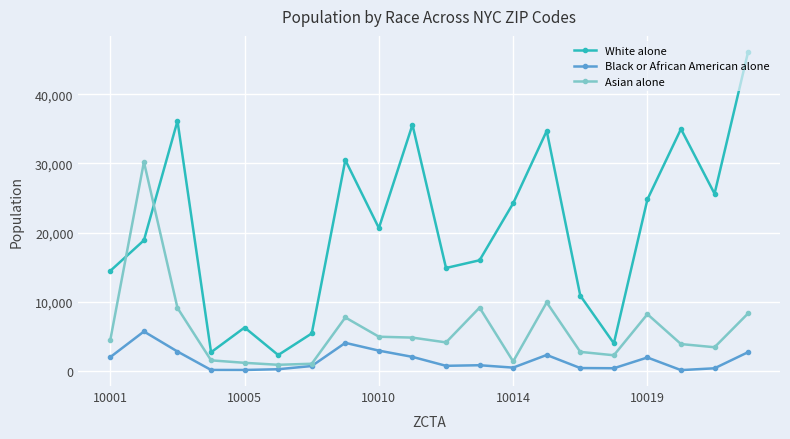

True or false: Asian alone and White alone intersect in this chart.

True